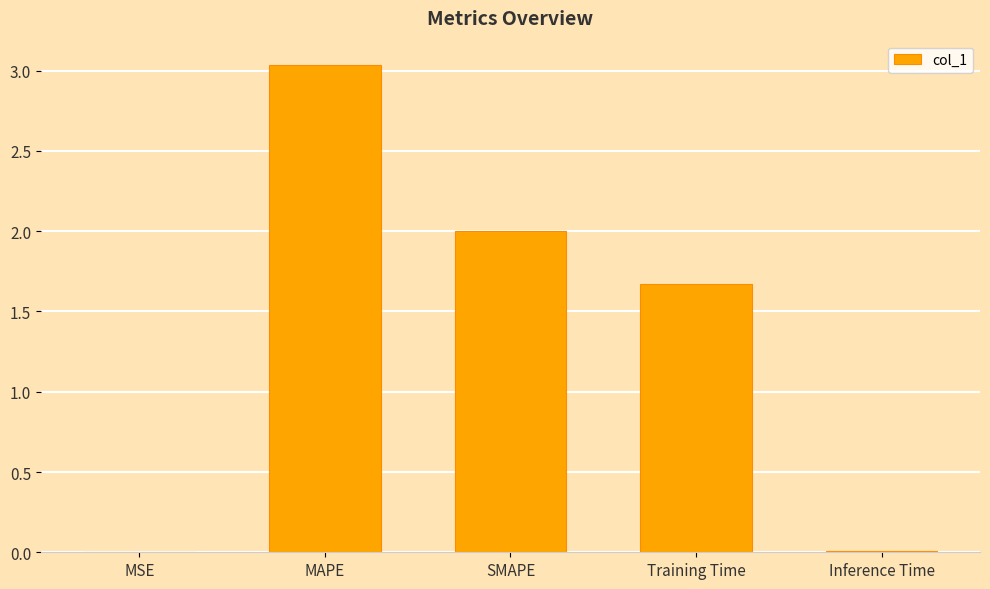

What is the sum of all values?

6.7